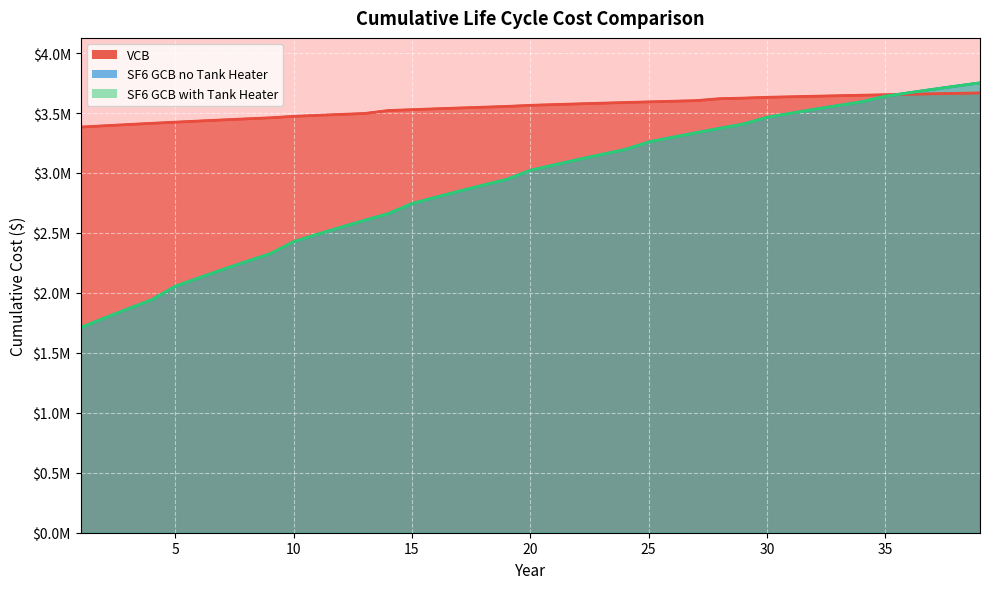

At which label does SF6 GCB no Tank Heater reach its minimum?

1